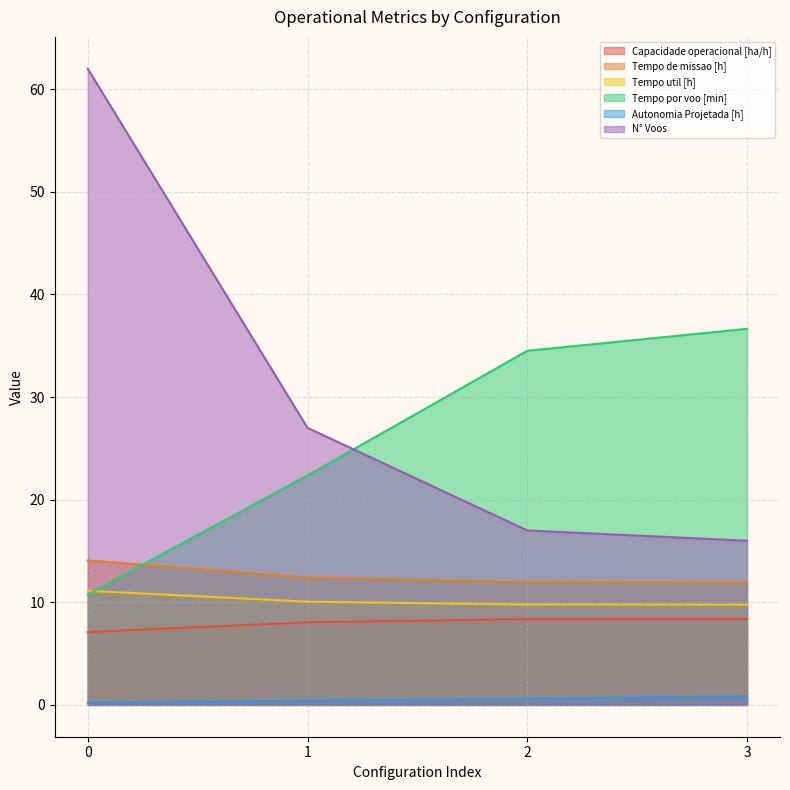

What is the difference between the maximum and second lowest values in the N° Voos series?

45.0